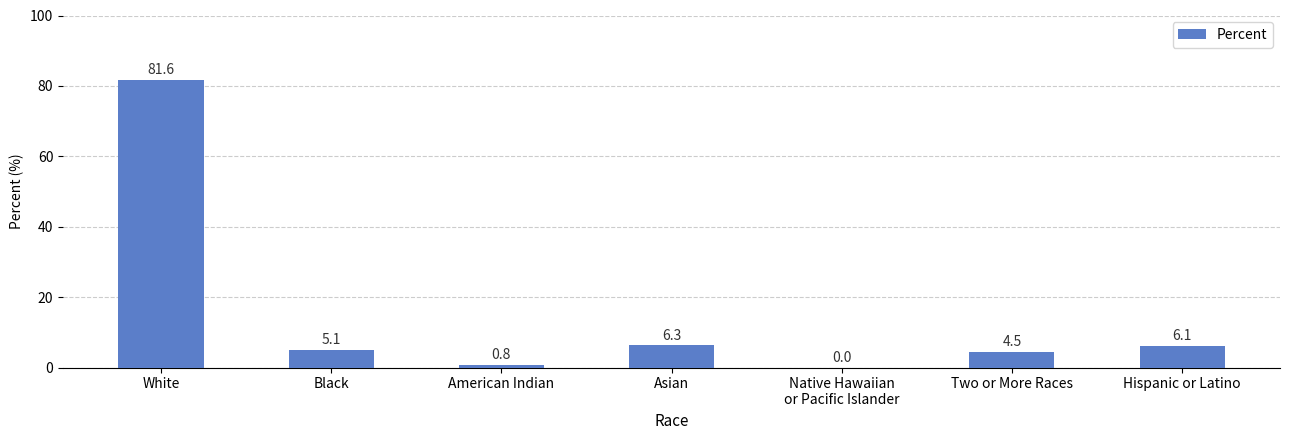

Count the number of data series in this chart.

1